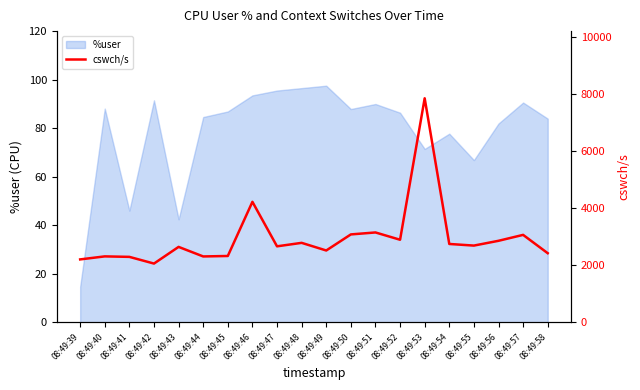

What is the maximum value for %user?

97.5